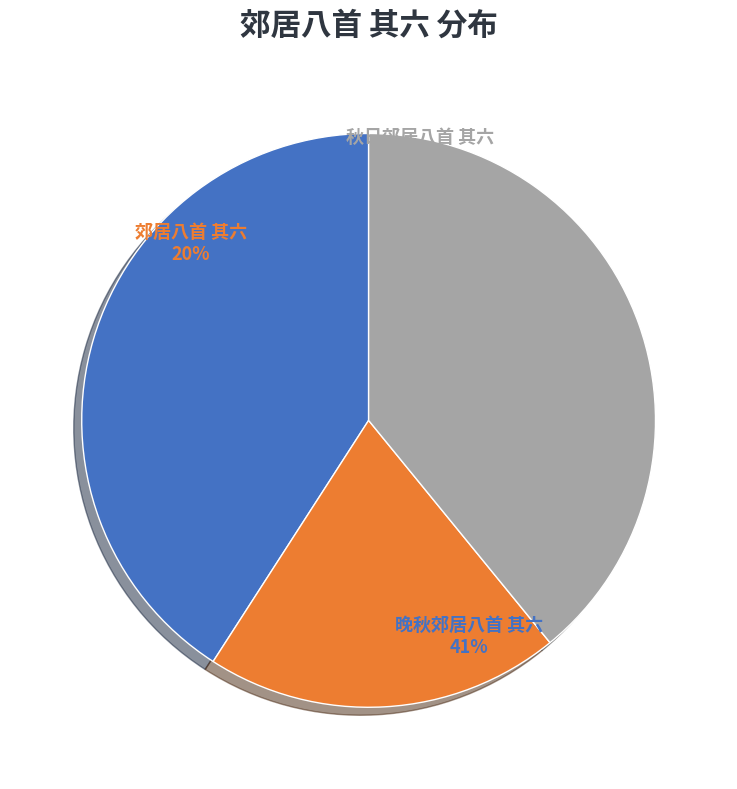

To the nearest percent, what is the difference between the largest and smallest slice percentages?

21%